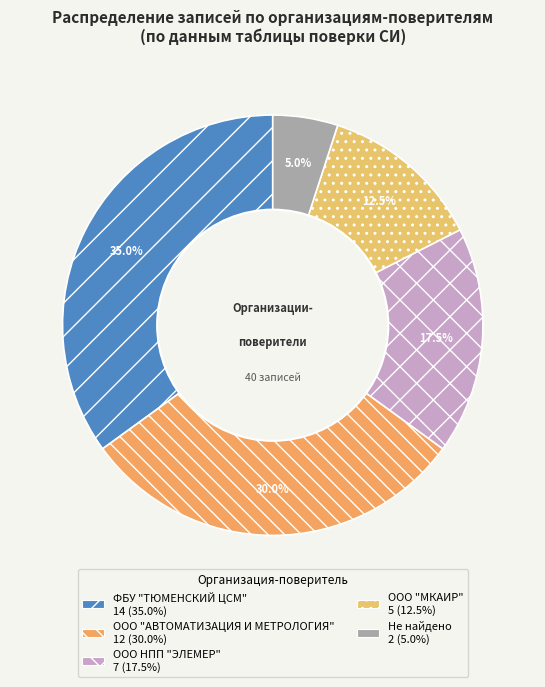

Which category has the smallest portion of the pie?

Не найдено